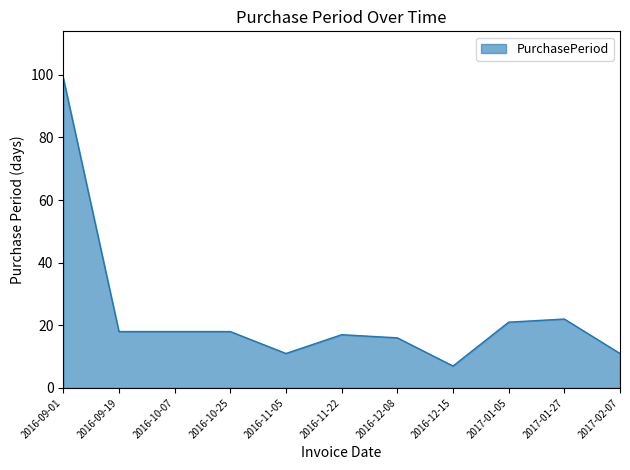

Read the value at 2017-01-27.

22